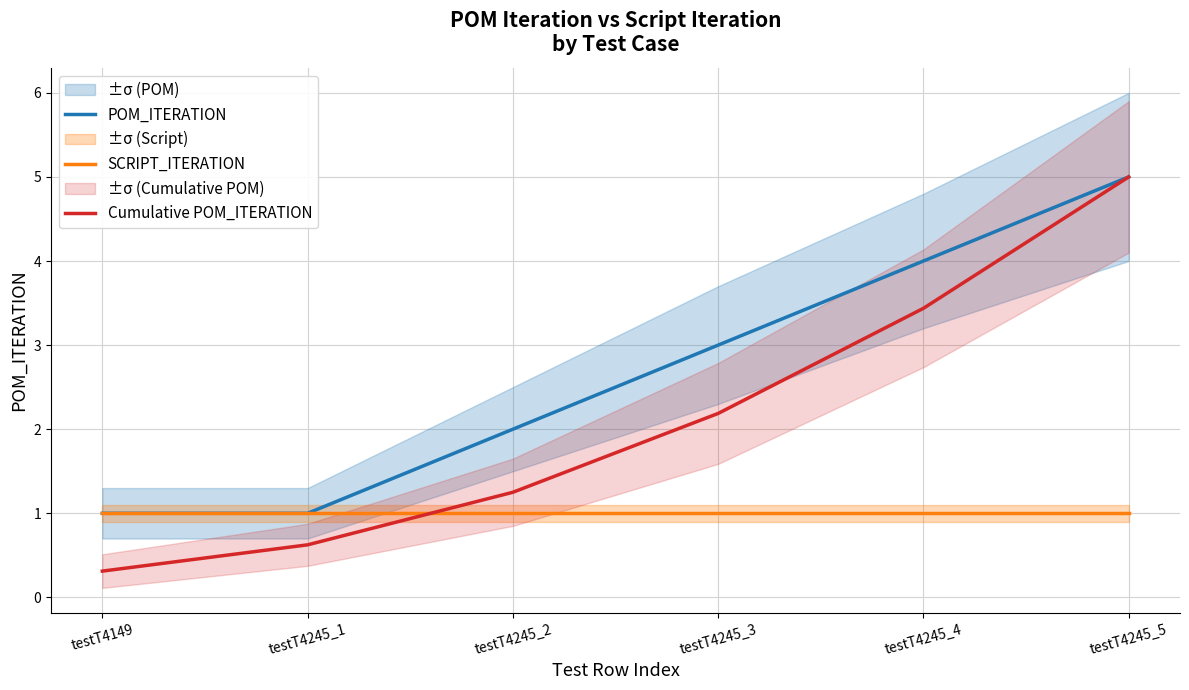

Reading left to right, extract all data points from this chart.

POM_ITERATION: testT4149=1.0	testT4245_1=1.0	testT4245_2=2.0	testT4245_3=3.0	testT4245_4=4.0	testT4245_5=5.0
SCRIPT_ITERATION: testT4149=1.0	testT4245_1=1.0	testT4245_2=1.0	testT4245_3=1.0	testT4245_4=1.0	testT4245_5=1.0
Cumulative POM_ITERATION: testT4149=0.3	testT4245_1=0.6	testT4245_2=1.2	testT4245_3=2.2	testT4245_4=3.4	testT4245_5=5.0